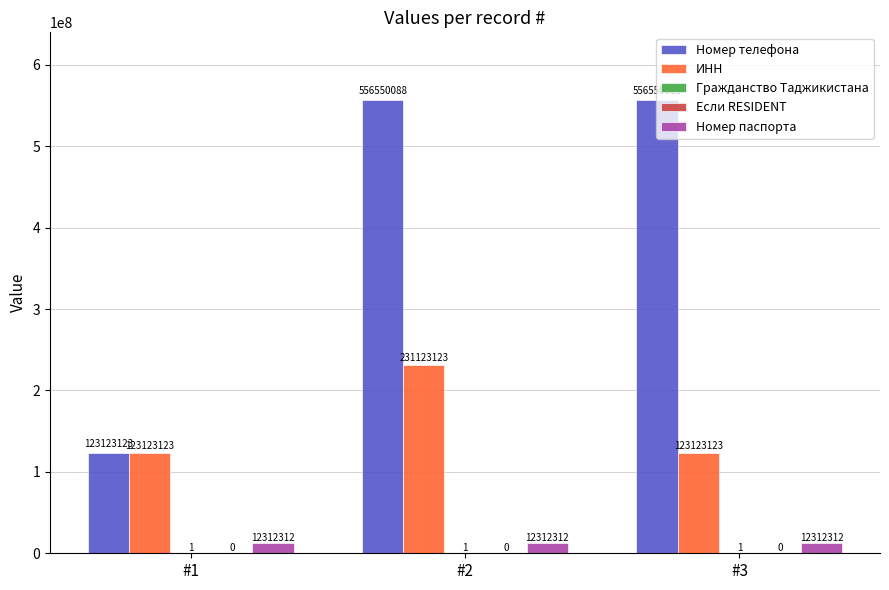

What is the greatest value displayed?

556550088